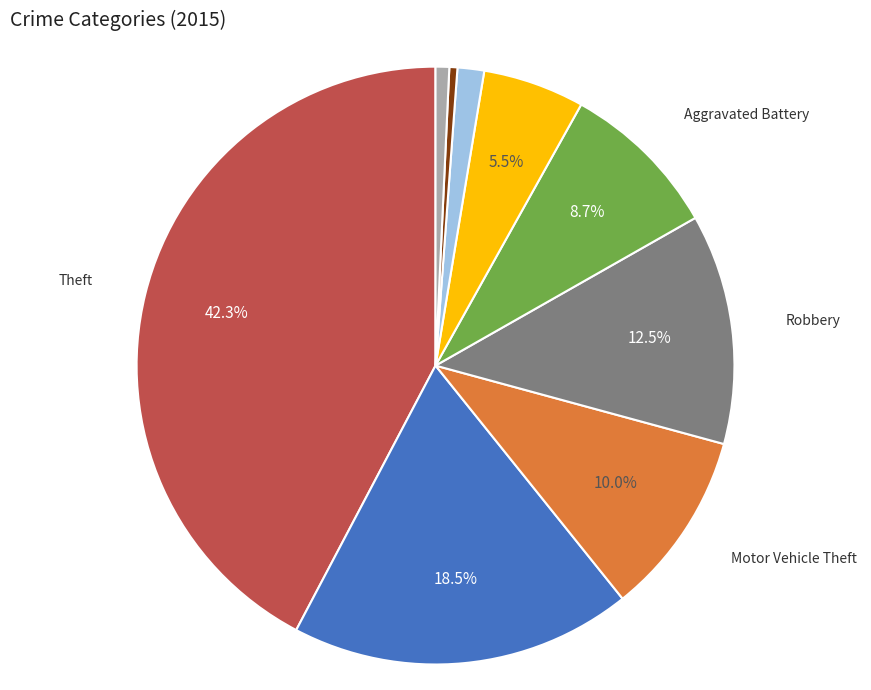

Which has a higher value, Aggravated Assault or Homicide?

Aggravated Assault